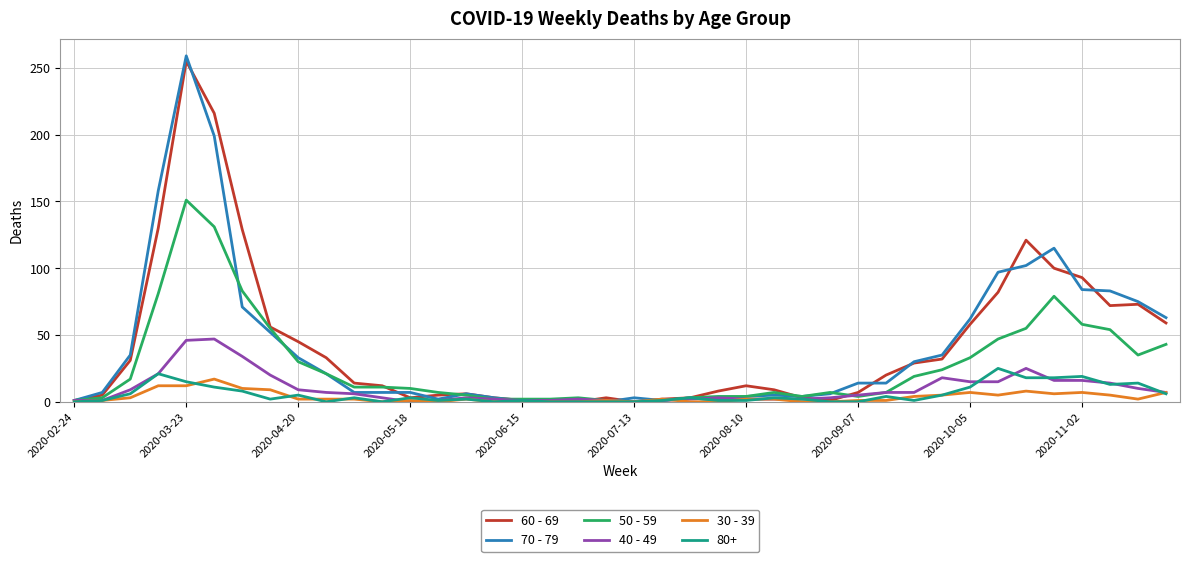

Which series has the largest range (max minus min)?

70 - 79